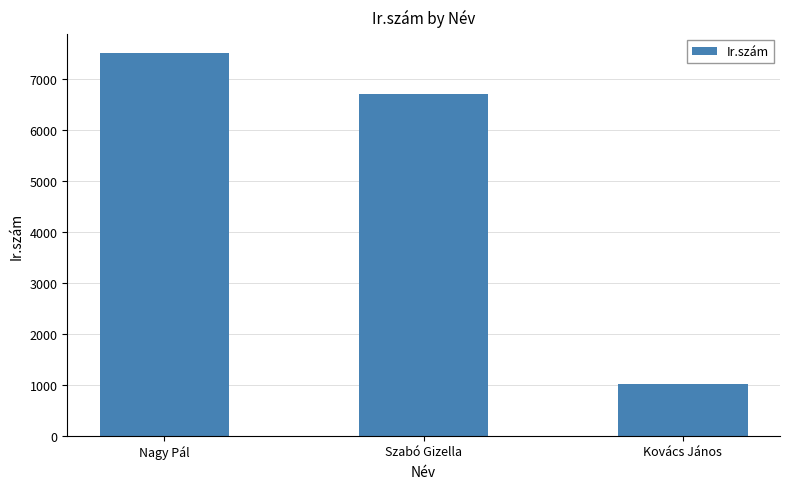

Reading right to left, what are all the values shown in this chart?

Kovács János=1021	Szabó Gizella=6721	Nagy Pál=7513